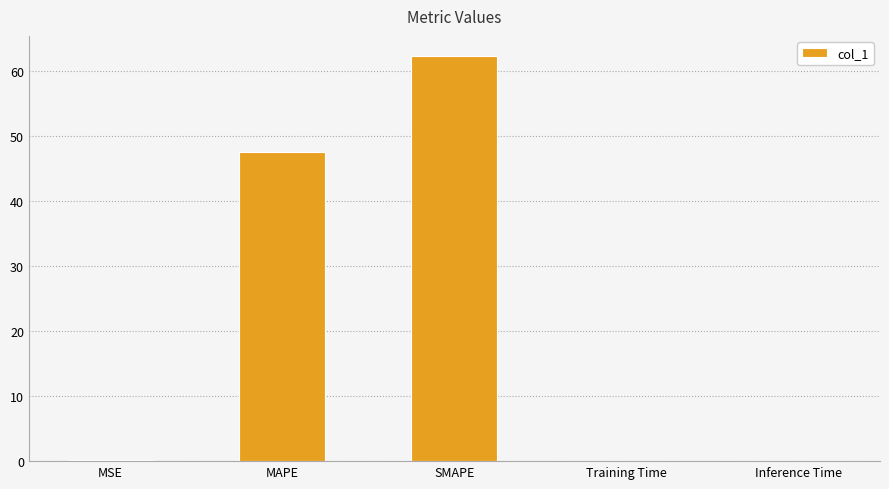

Count the number of data series in this chart.

1